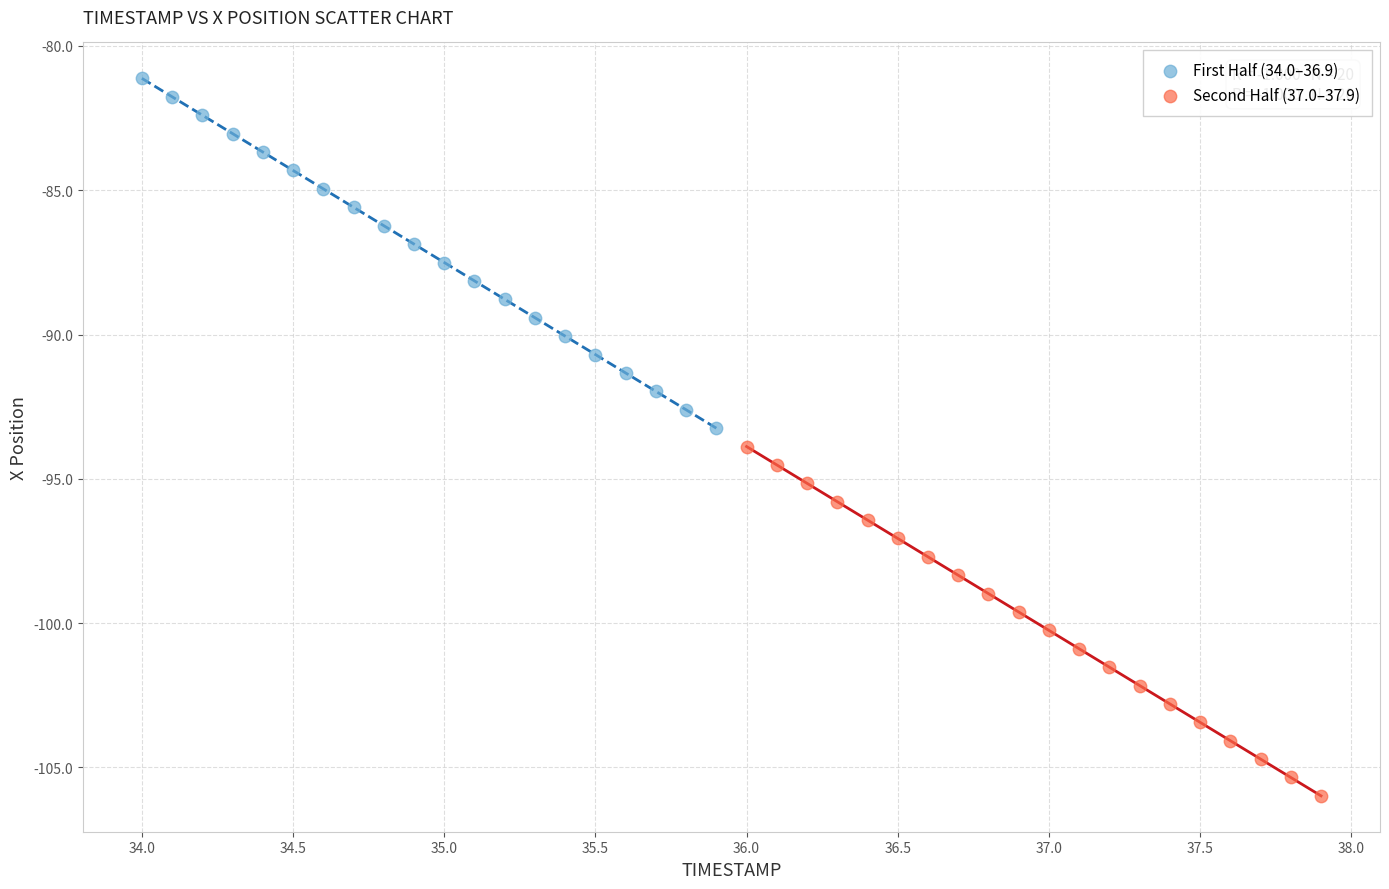

Which series reaches the minimum Y coordinate?

Second Half (37.0–37.9)